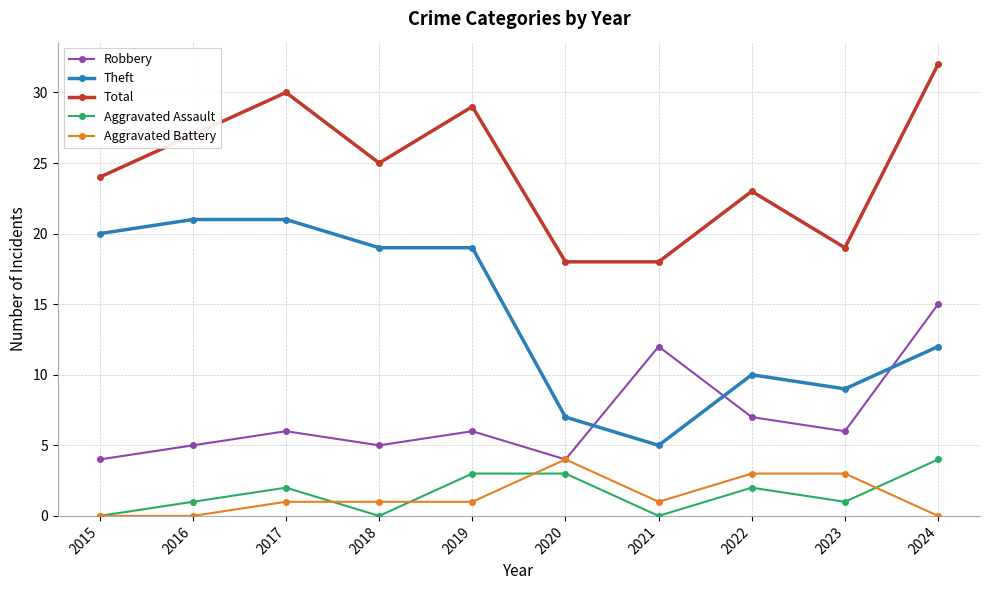

How many categories are shown in the chart?

10